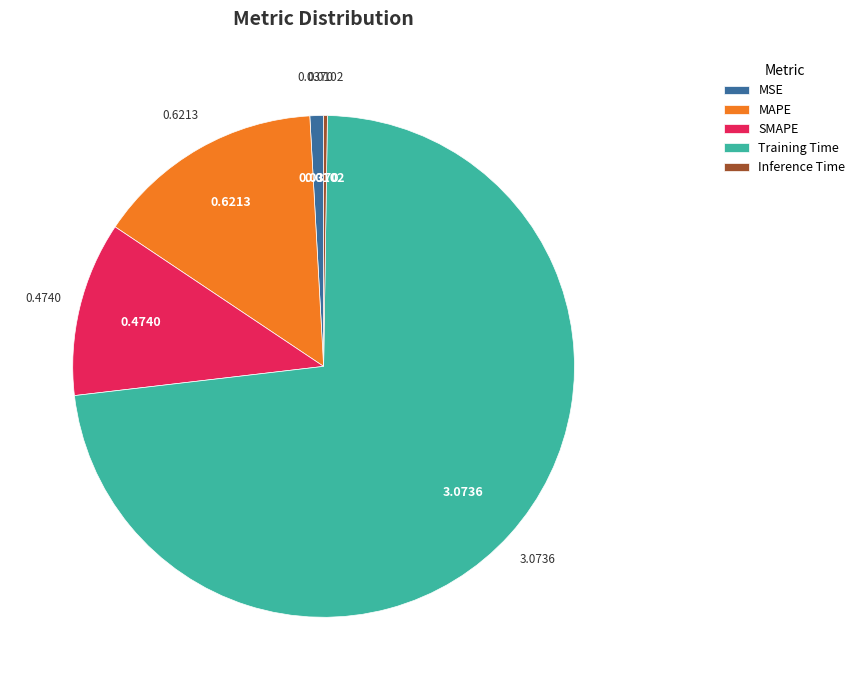

Which has a higher value, MSE or Training Time?

Training Time